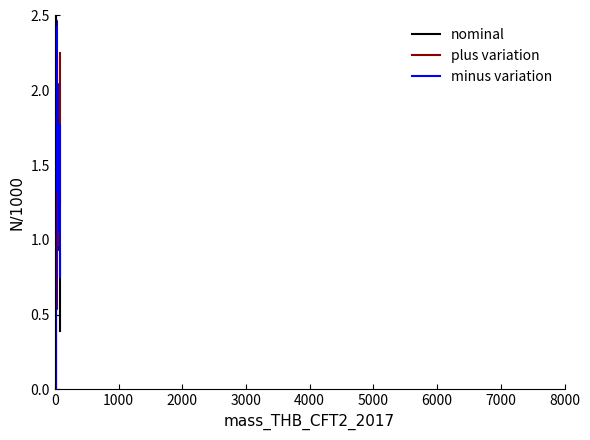

The col_3 series shows 0.7 at 7000. True or false?

False